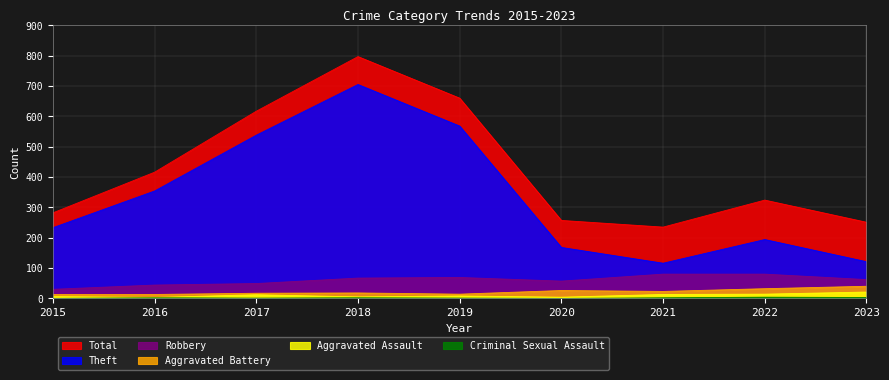

True or false: Theft and Total intersect in this chart.

False